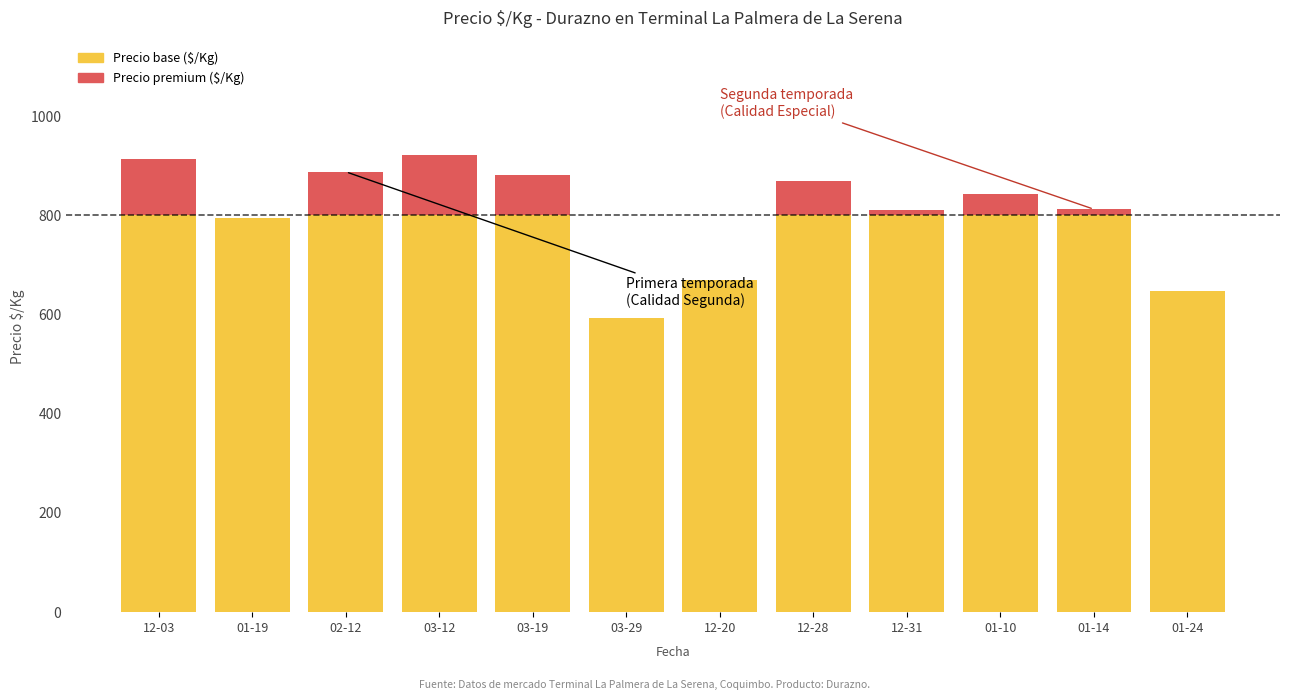

True or false: Precio base ($/Kg) has a value of 800.0 at 12-28.

True